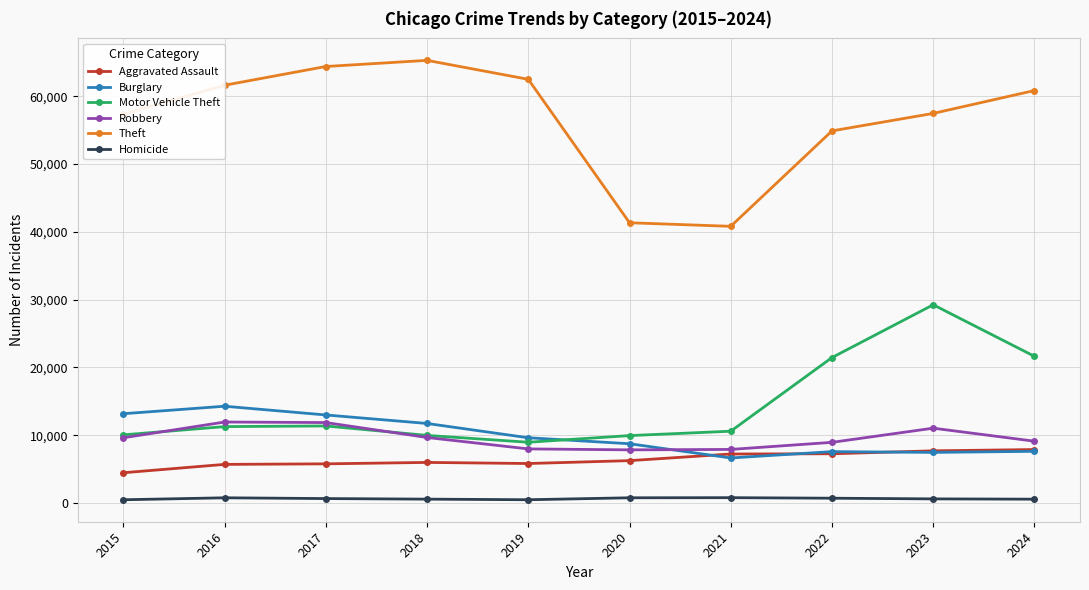

Which series has the largest total across all categories?

Theft